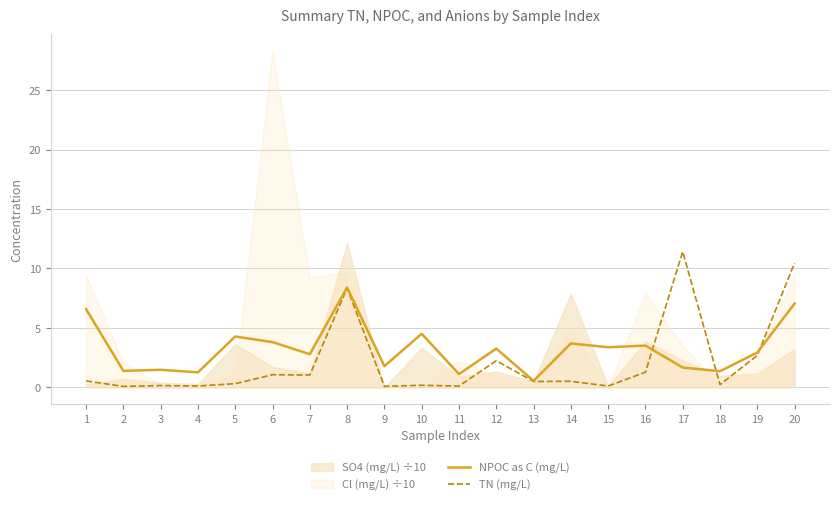

The NPOC as C (mg/L) series shows 0.8 at 19. True or false?

False